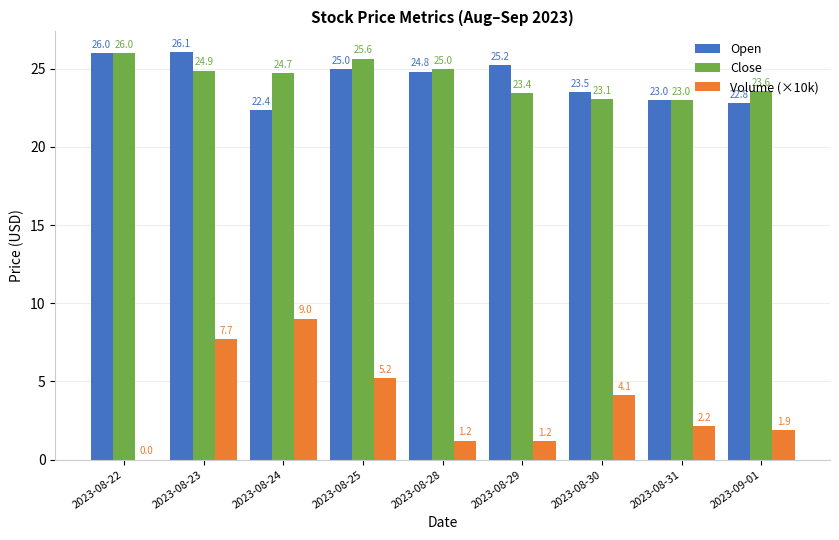

True or false: Open has a value of 39.9 at 2023-08-29.

False